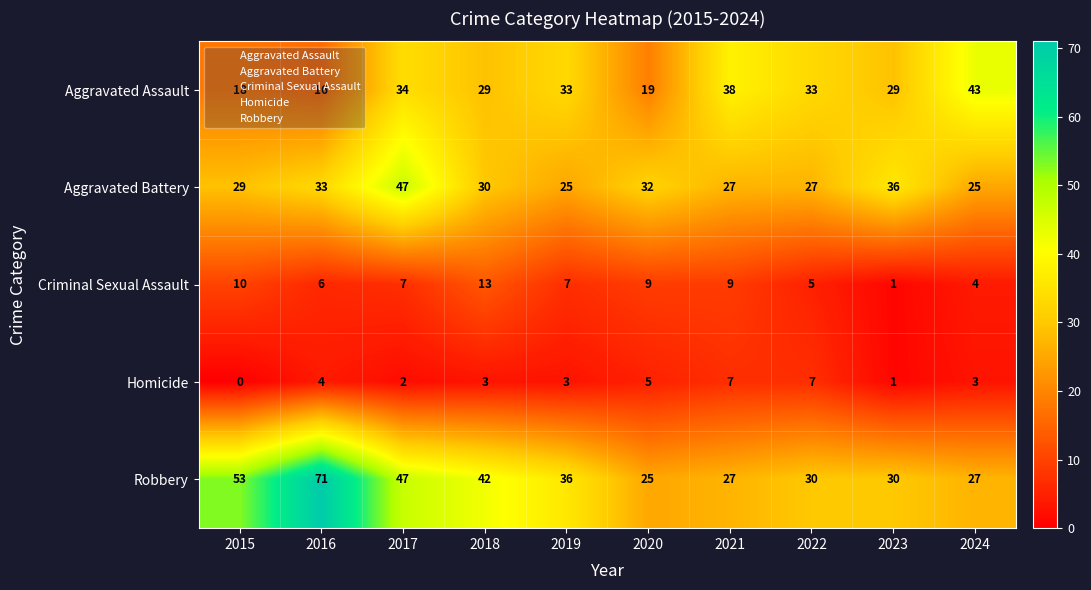

Count the number of data series in this chart.

5